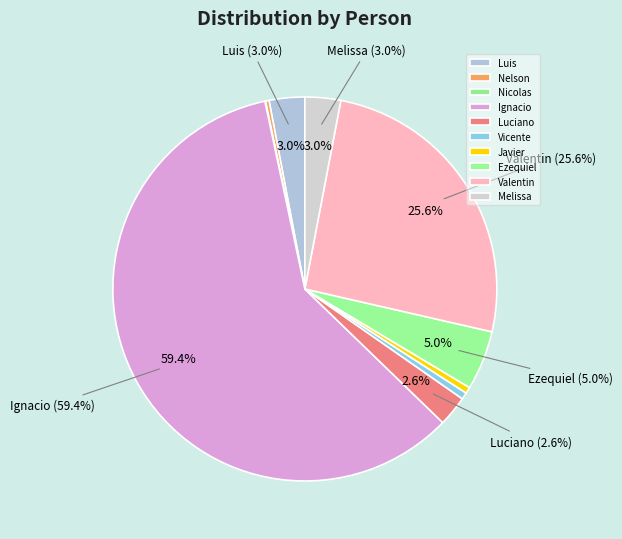

Between Melissa and Nicolas, which is larger?

Melissa